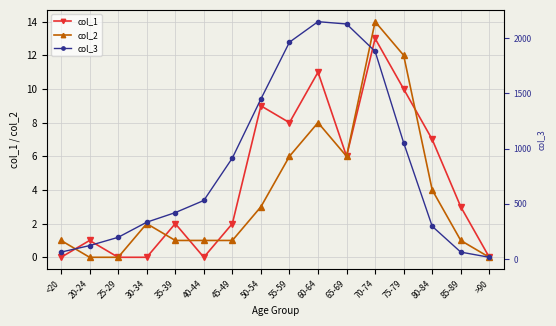

Reading left to right, list all the values displayed in this chart.

col_1: 0	1	0	0	2	0	2	9	8	11	6	13	10	7	3	0
col_2: 1	0	0	2	1	1	1	3	6	8	6	14	12	4	1	0
col_3: 62	121	196	333	420	530	915	1450	1965	2151	2130	1882	1053	296	62	15